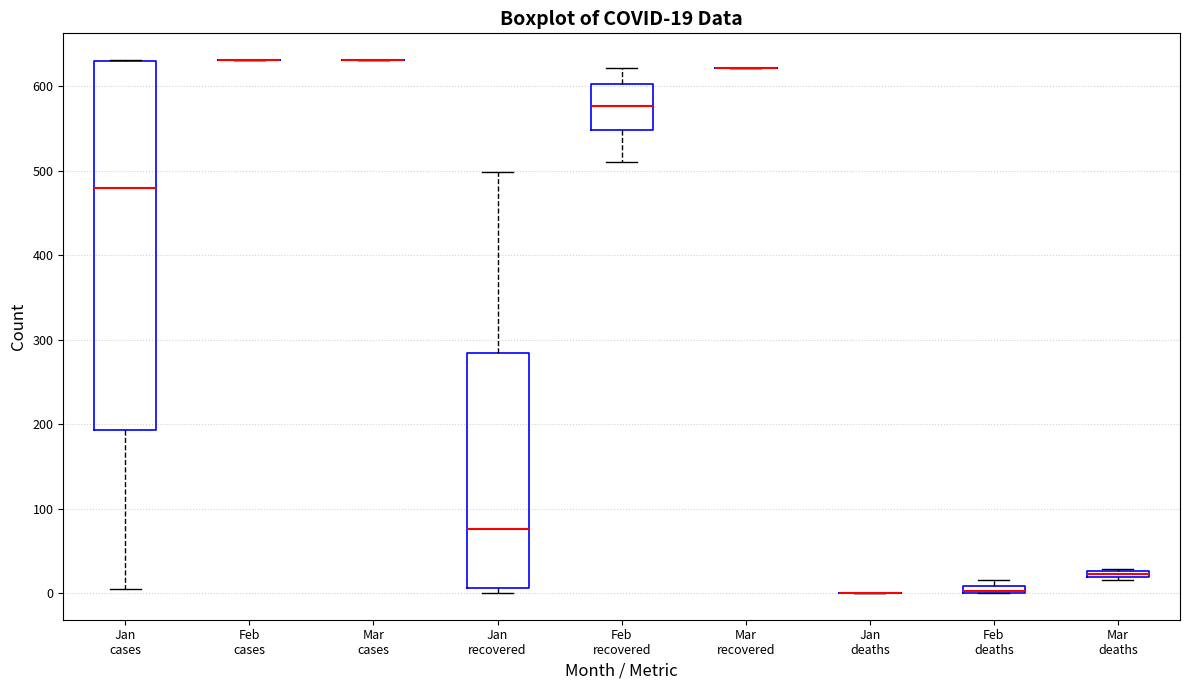

Which box is the tallest, from its lower edge to its upper edge?

Jan cases